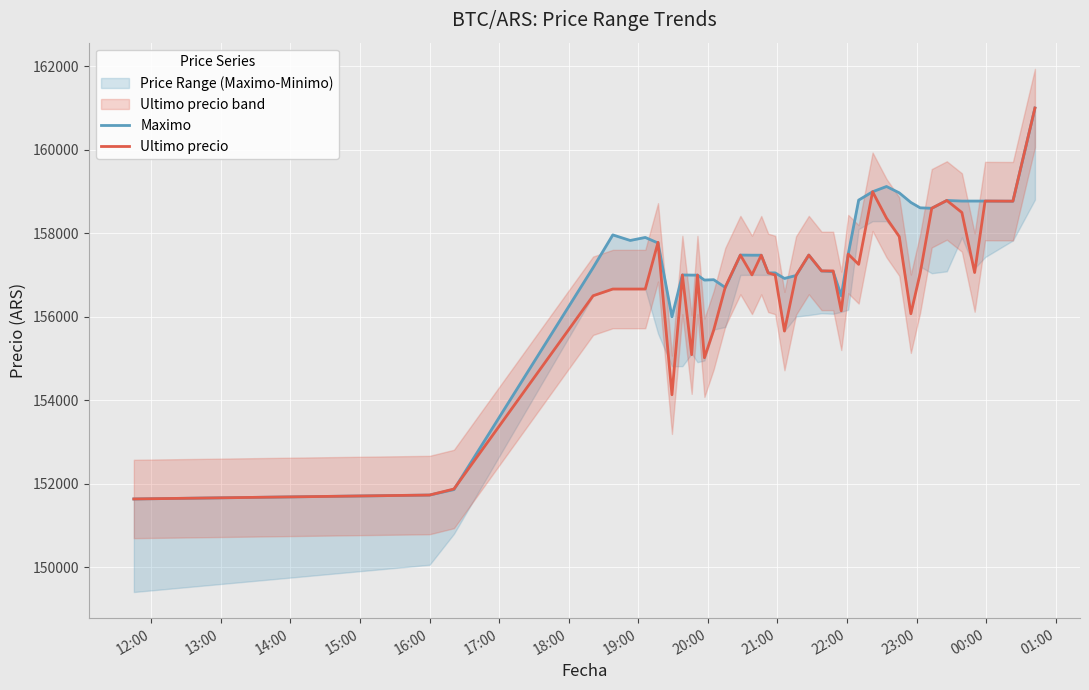

What is the sum of all Ultimo precio values?

6271202